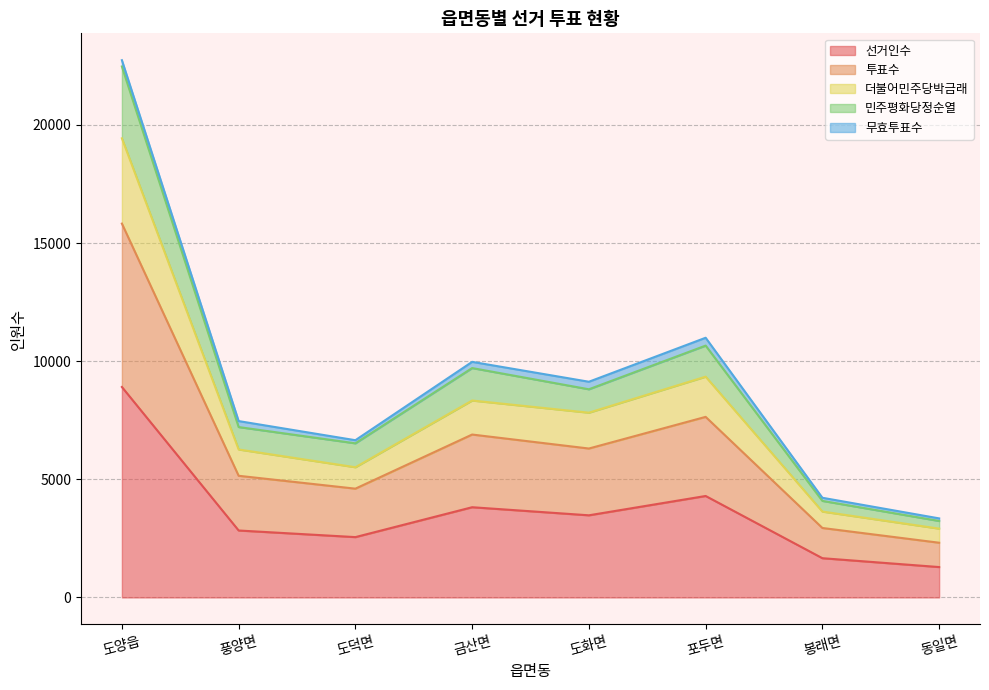

What is the approximate value of 선거인수 at 도양읍, to the nearest 100?

8900